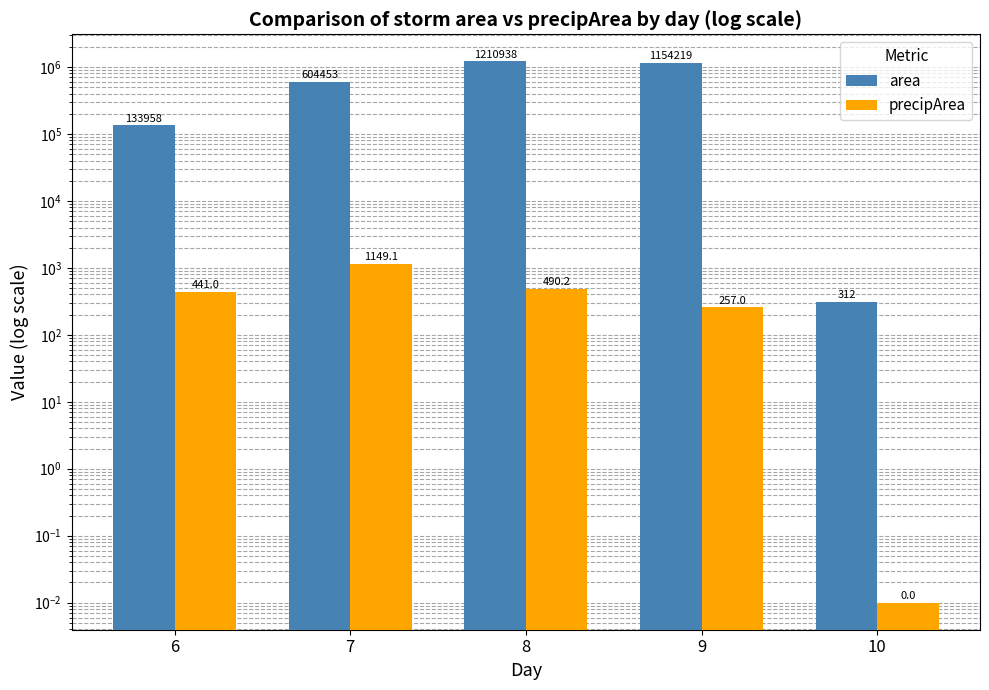

Between 6 and 9, which series saw the biggest shift?

area